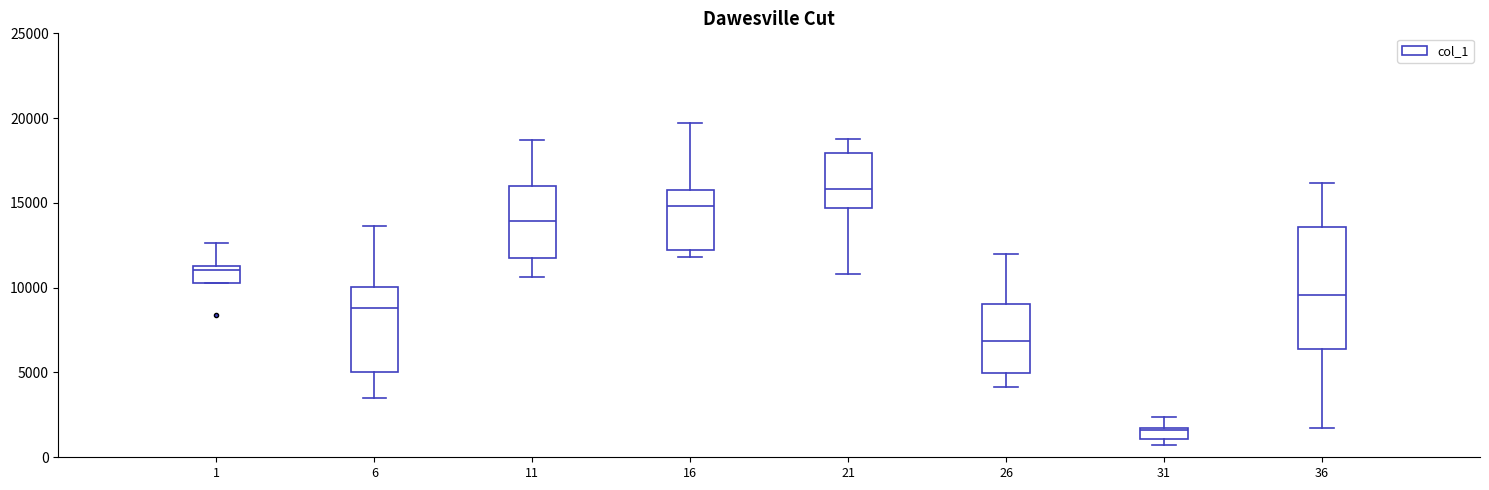

Which box has the highest median line?

21